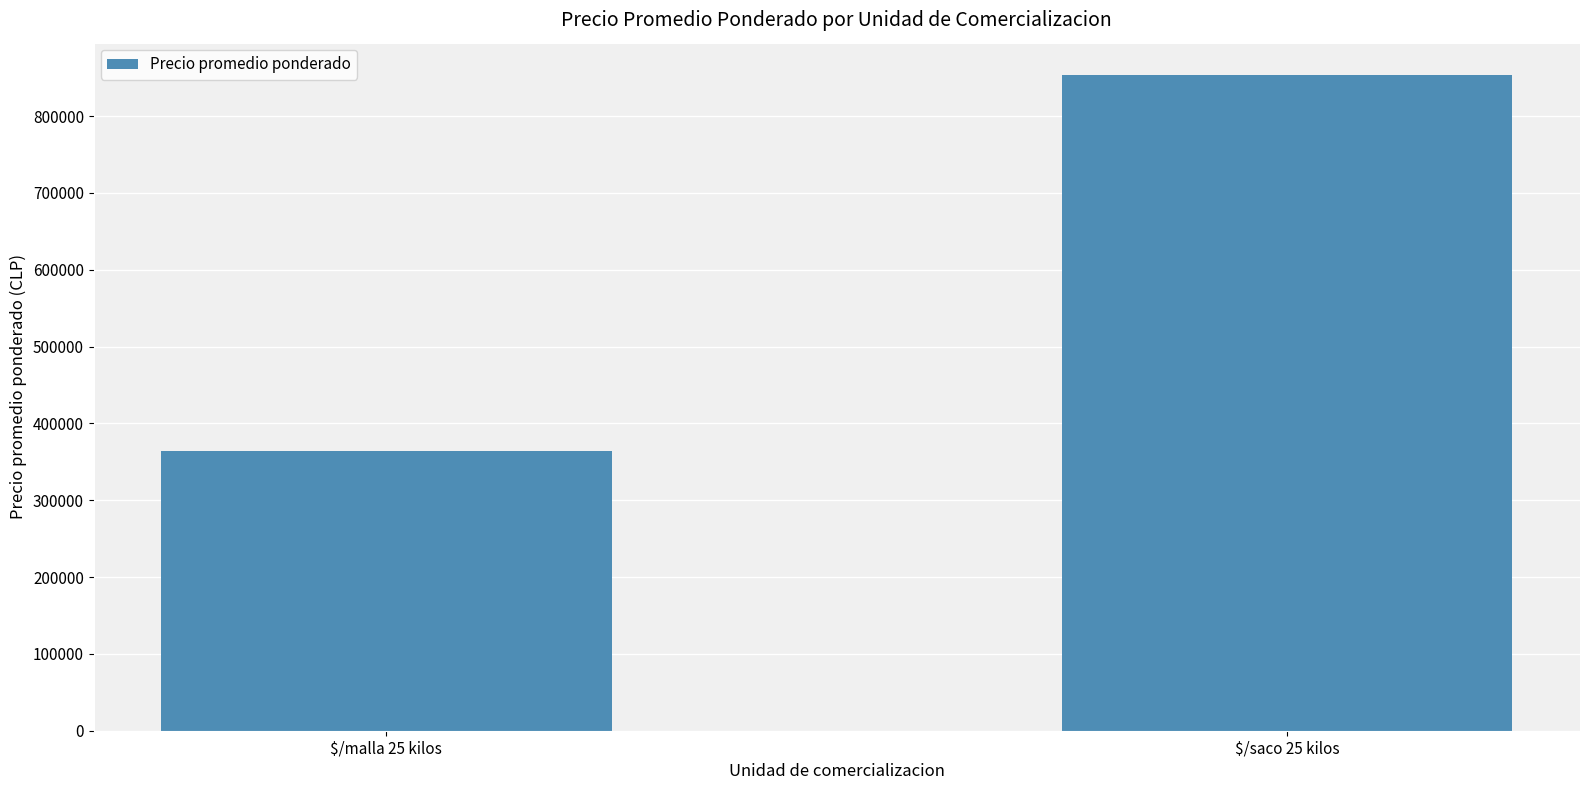

How many values are below 852921?

1